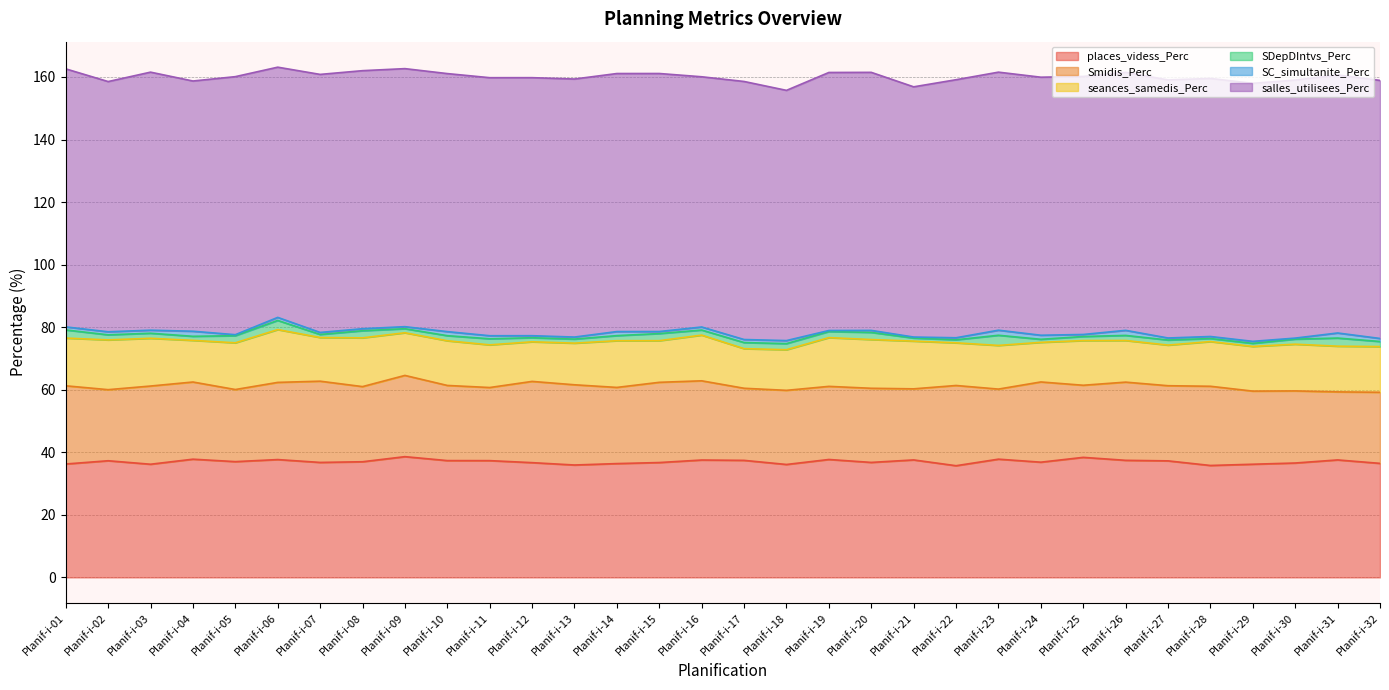

How many lines are shown in the chart?

6